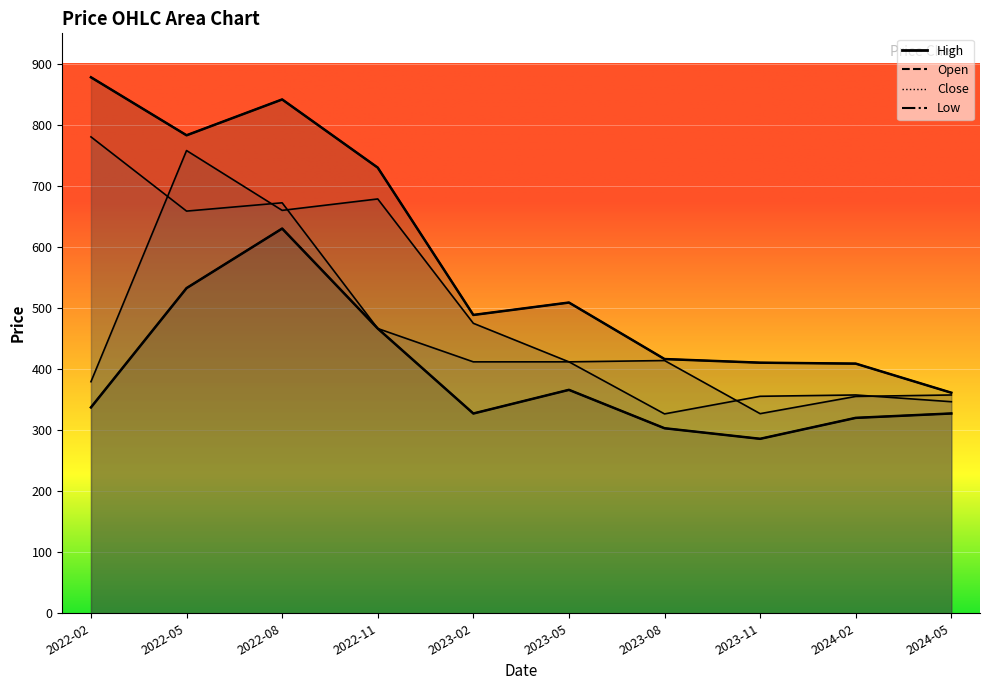

Which series has the largest range (max minus min)?

High